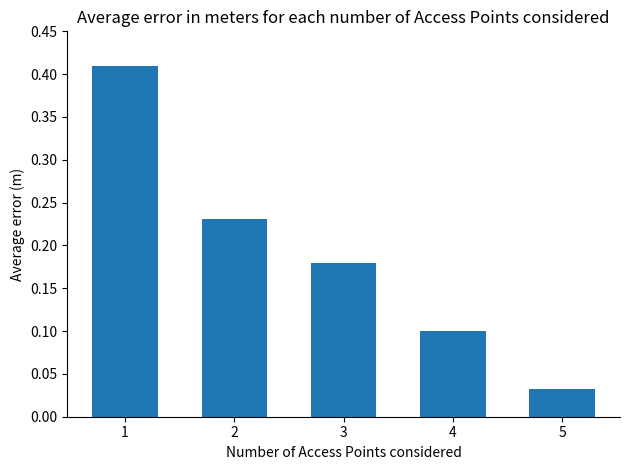

How many distinct data groups are displayed?

1